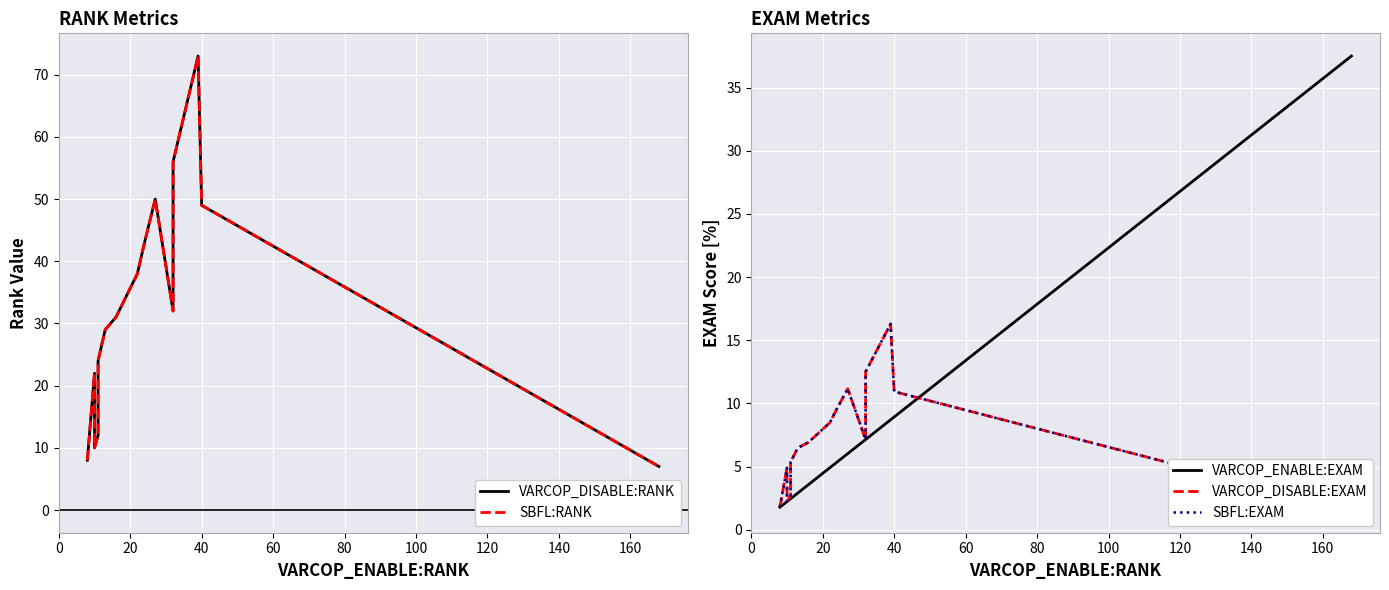

What is the average value of the VARCOP_DISABLE:RANK series?

29.8